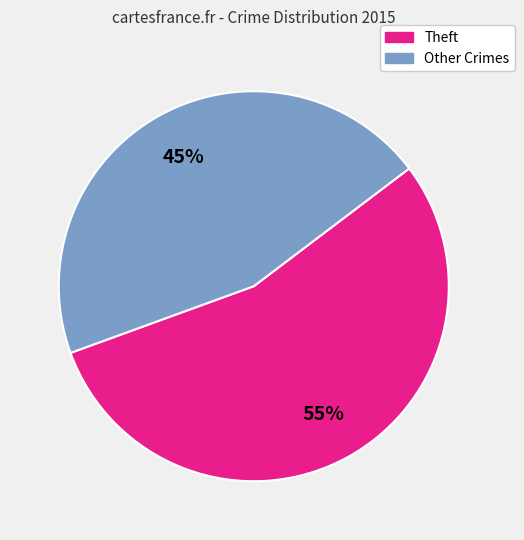

To the nearest percent, what is the difference between the largest and smallest slice percentages?

10%